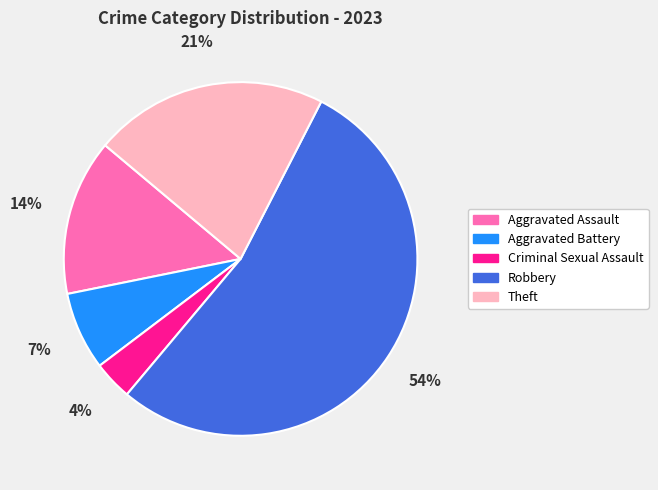

What is the smallest slice in the pie chart?

Criminal Sexual Assault